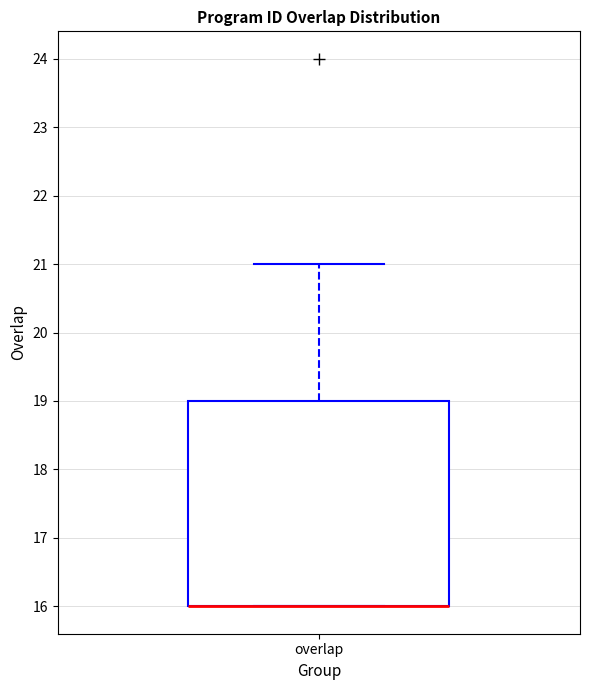

Transcribe this box plot: give where the median line is, the range the box spans, and where the two whiskers end, as read against the y-axis. The values are not printed on the chart, so give them approximately, as read against the axis.

median 16 (drawn on the box's lower edge), box 16 to 19, whiskers 16 to 21